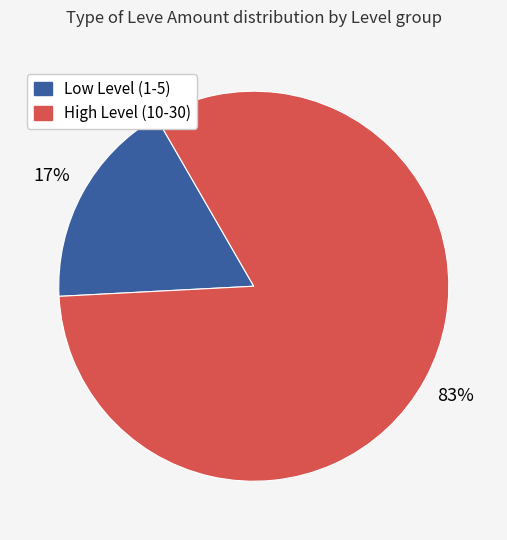

How many segments does this pie chart have?

2